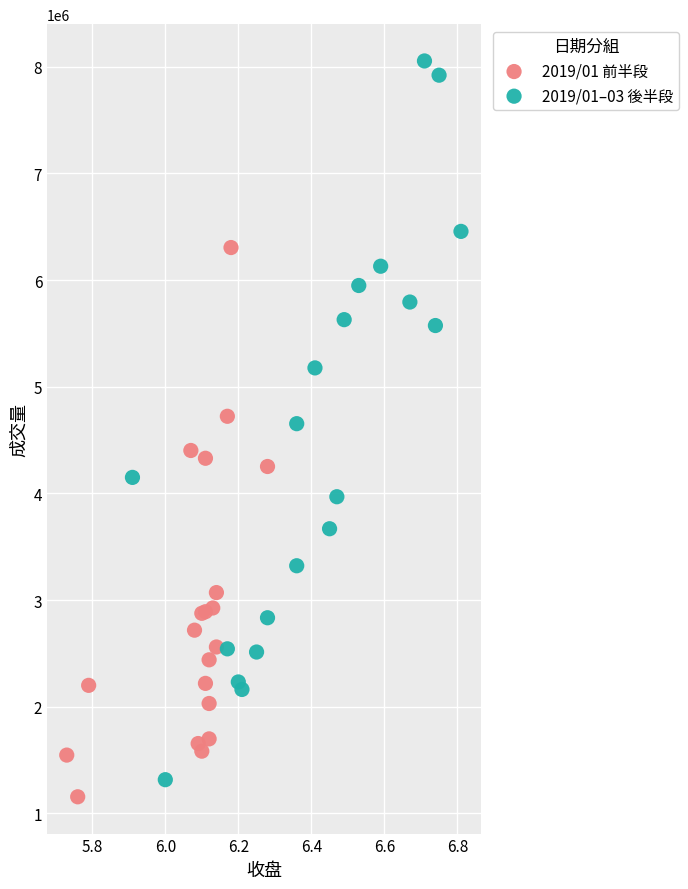

What are all the series names shown in the legend?

2019/01 前半段, 2019/01–03 後半段